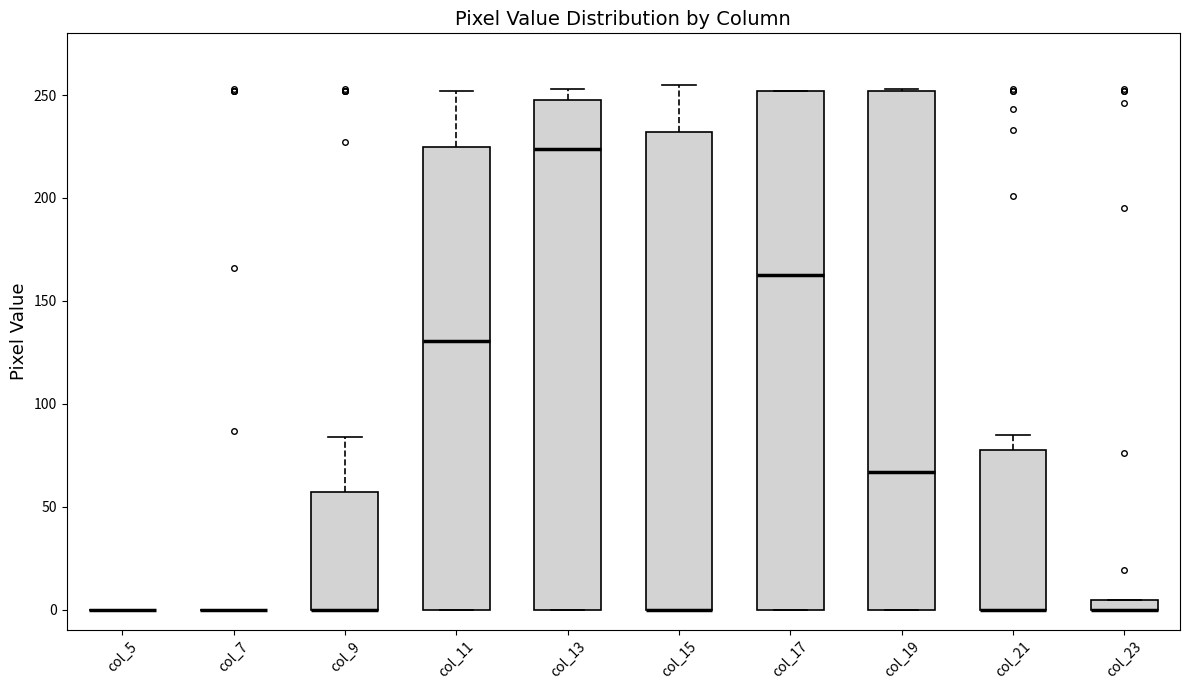

Where does the median line of the box for col_19 sit on the y-axis? The values are not printed on the chart, so give them approximately, as read against the axis.

65